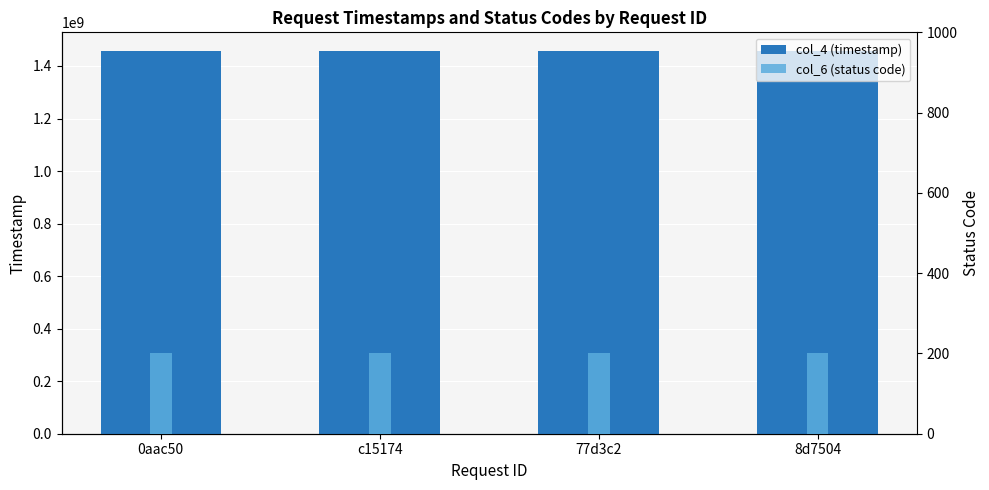

What is the value of the col_6 (status) bar at the 4th from the left?

200